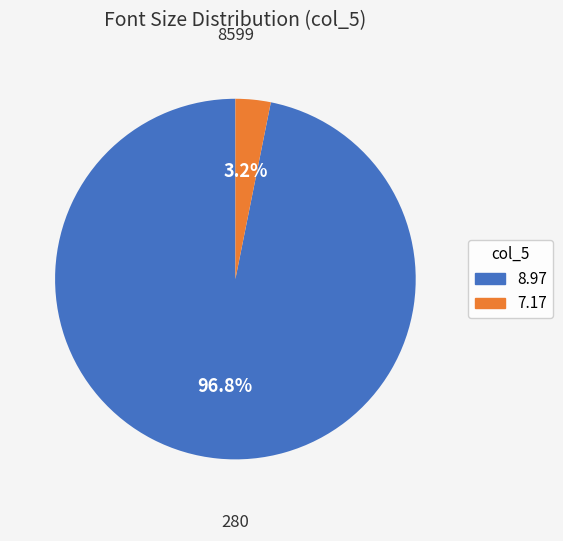

To the nearest percent, what is the average slice percentage?

50%